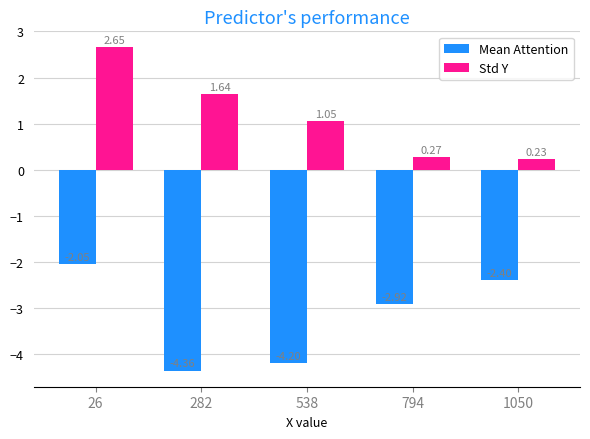

What is the difference between the maximum and second lowest values in the Mean Attention series?

2.1